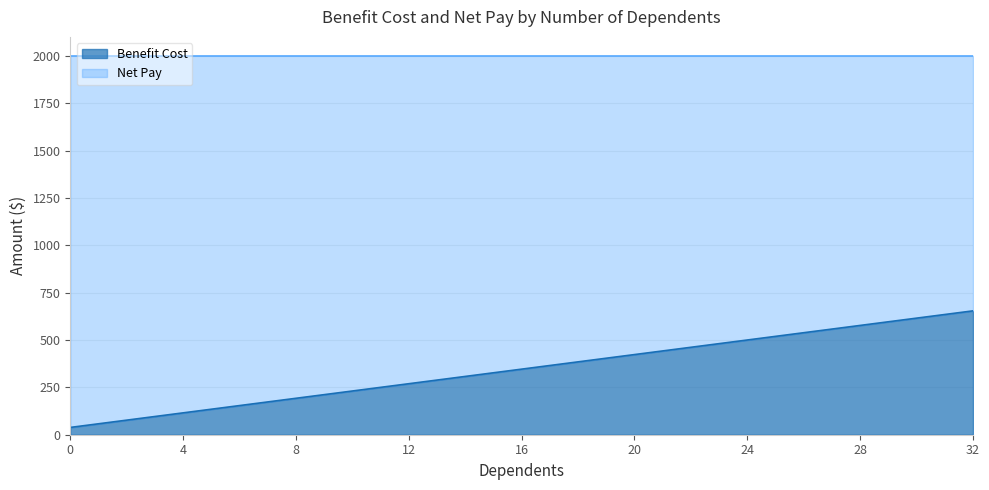

What is the approximate value at 3?

96.2